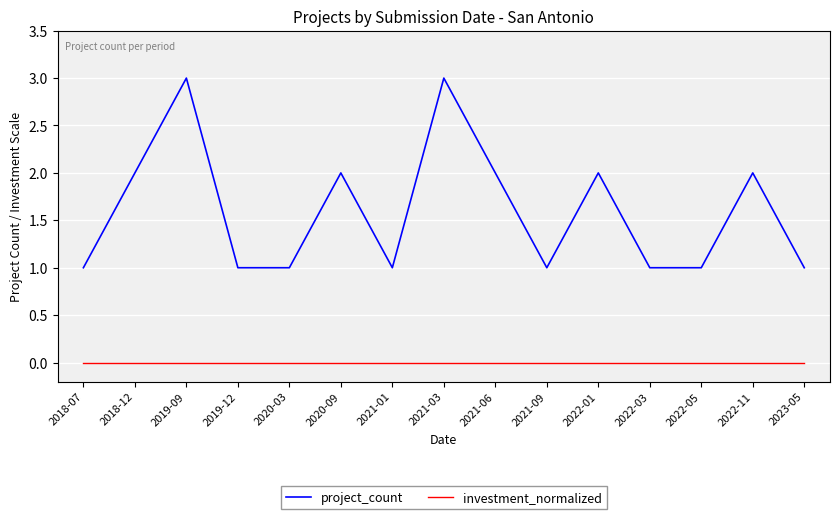

Is it true that investment_normalized equals 0 at 2022-11?

True